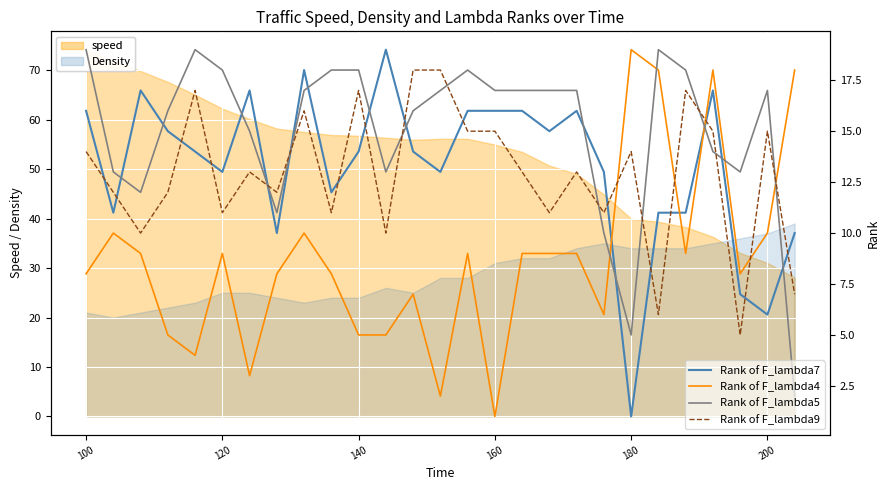

How many intersections are there between Density and speed?

1